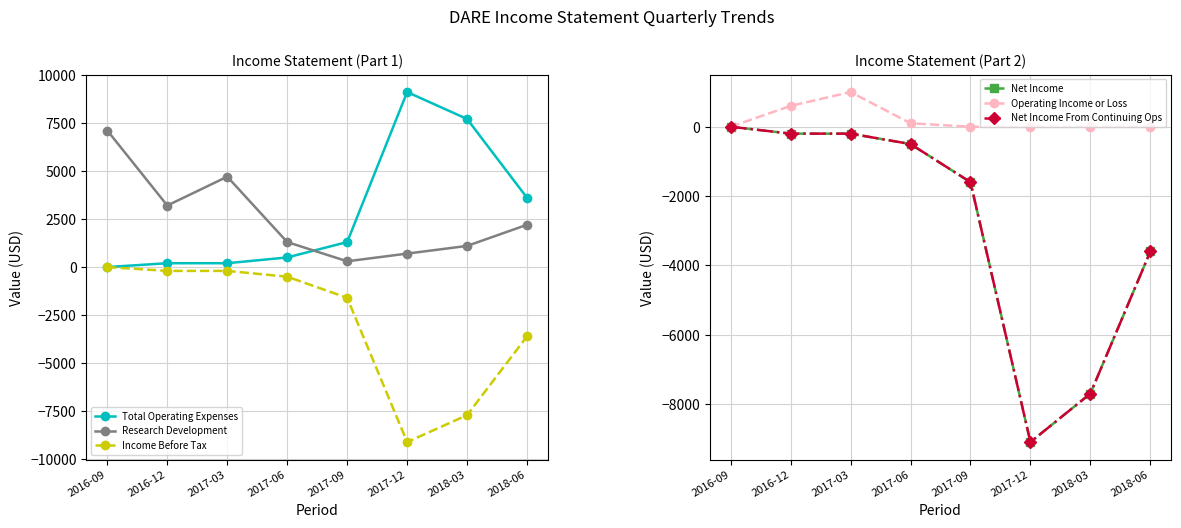

Which series has the largest total across all categories?

Total Operating Expenses